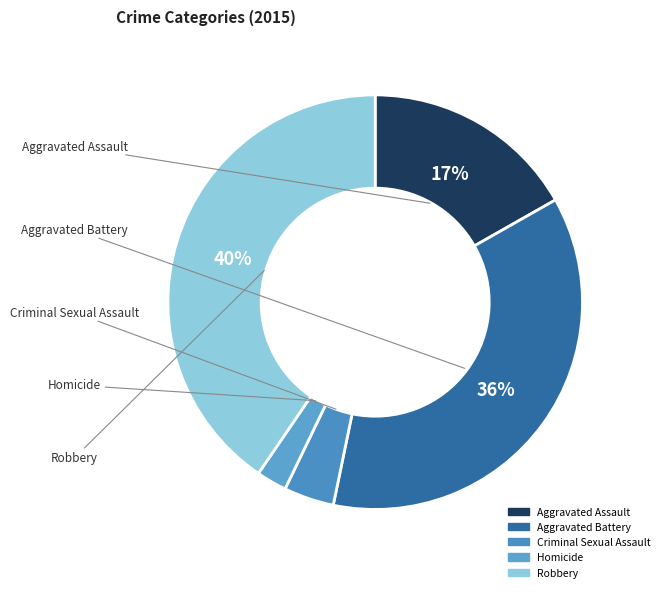

Which has a higher value, Aggravated Battery or Robbery?

Robbery